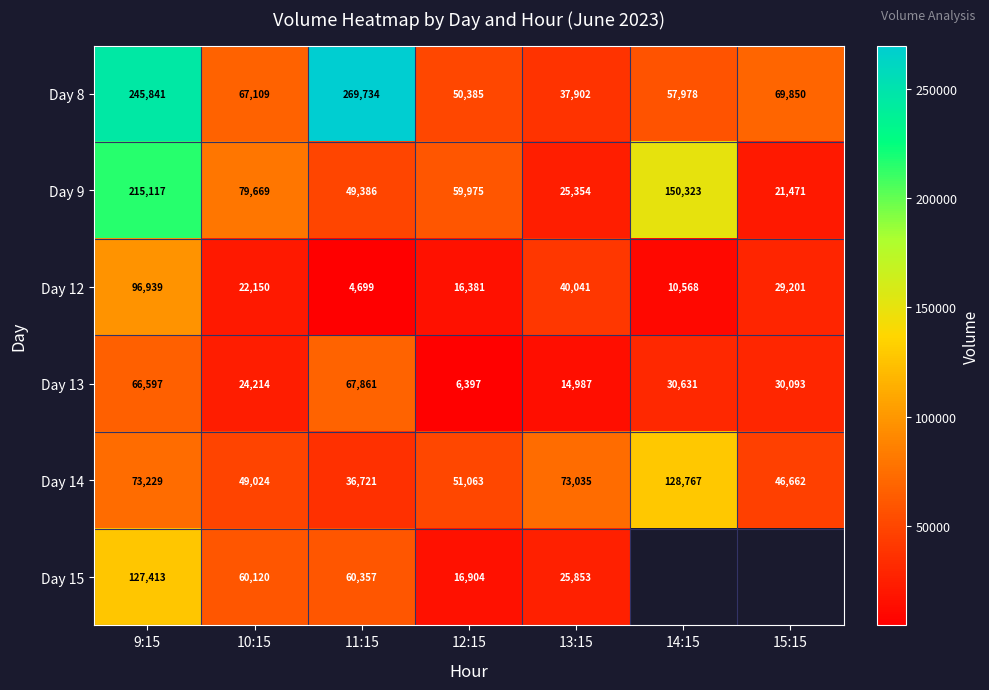

Which label corresponds to the largest value in the chart?

11:15